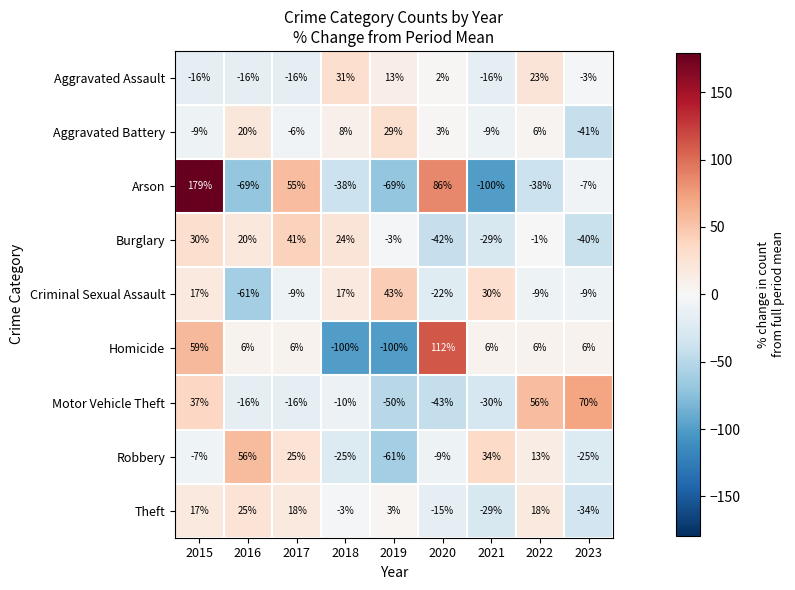

What is the greatest value displayed?

179